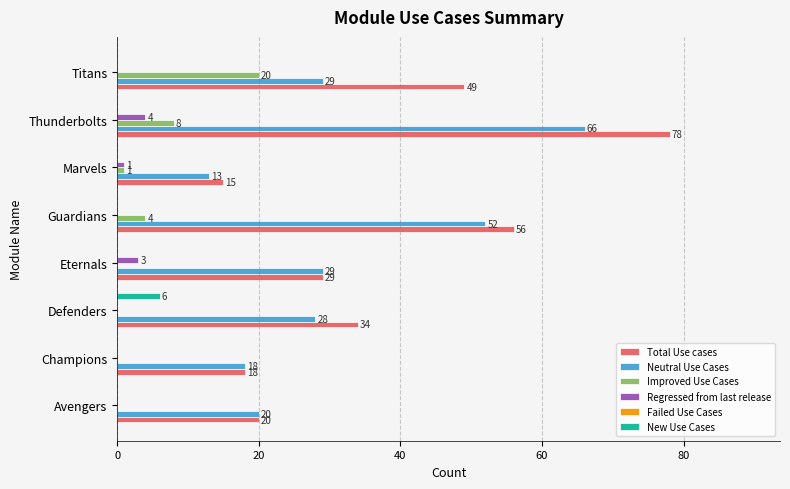

What is the maximum value for Improved Use Cases?

20